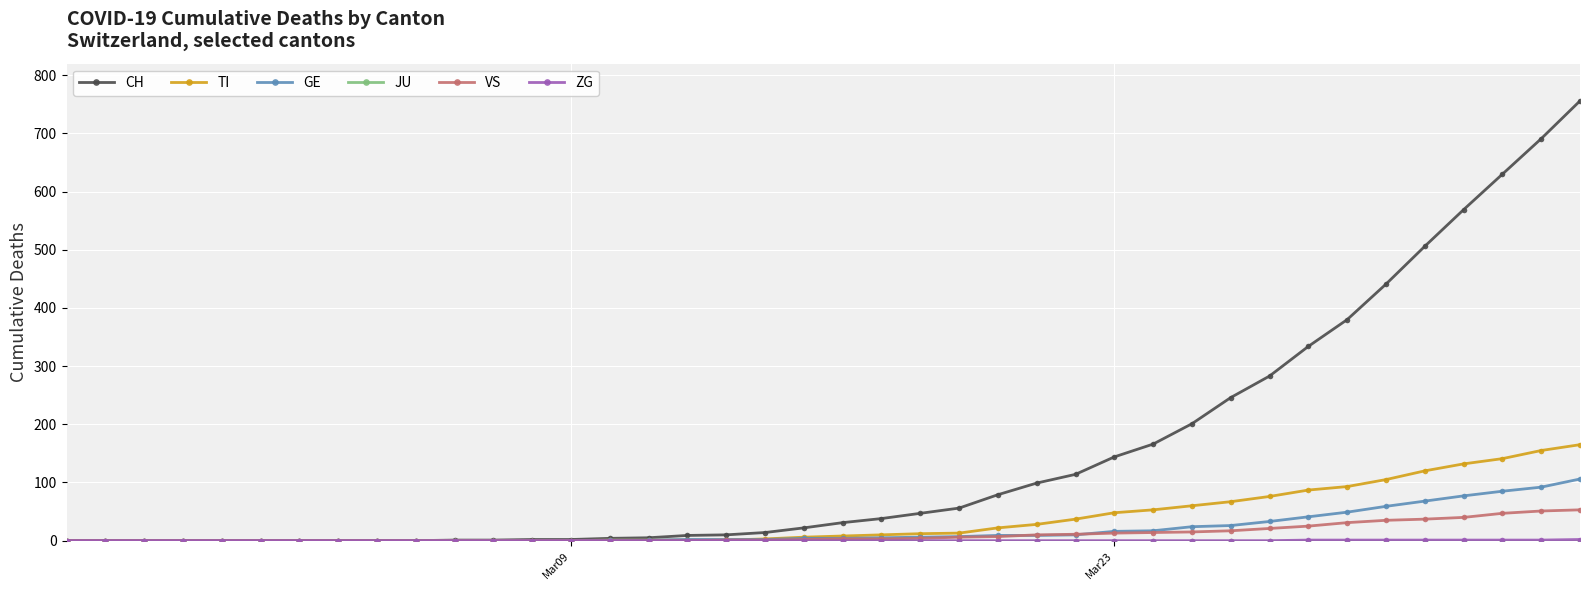

What is the maximum value for TI?

165